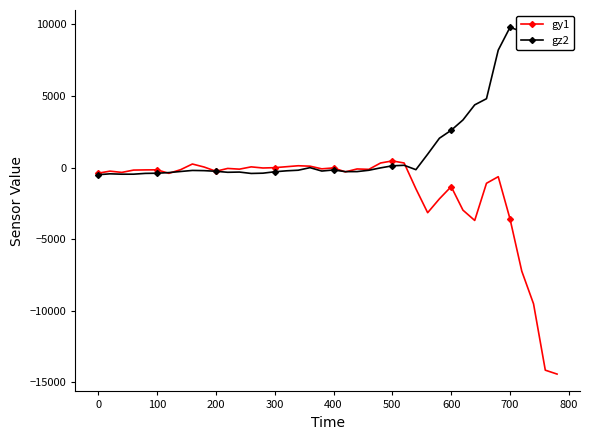

Which series ends up on top after the final intersection of gy1 and gz2?

gz2